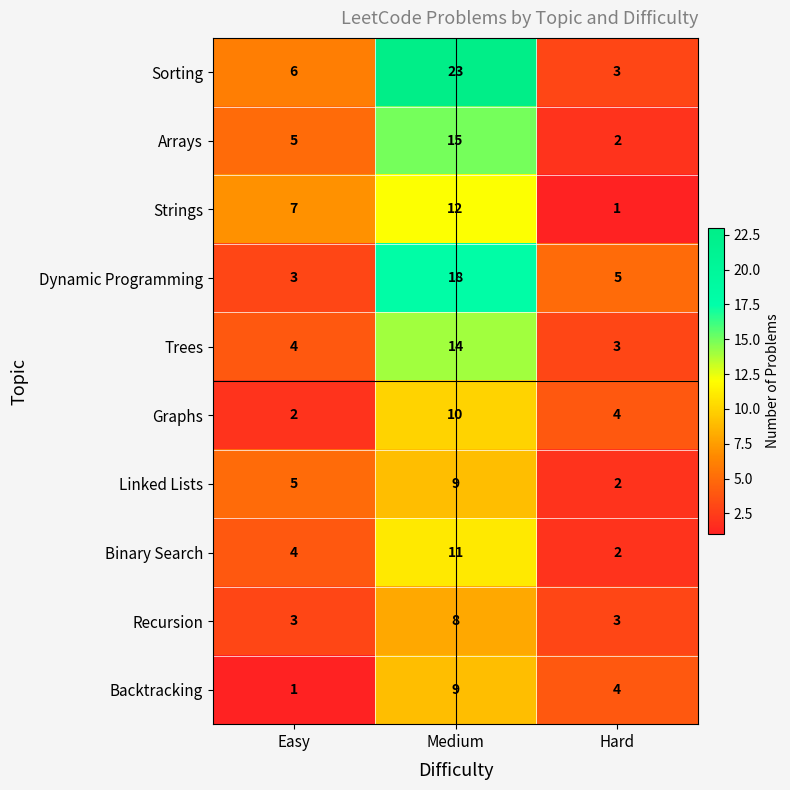

Reading right to left, extract all data points from this chart.

Sorting: 3	23	6
Arrays: 2	15	5
Strings: 1	12	7
Dynamic Programming: 5	18	3
Trees: 3	14	4
Graphs: 4	10	2
Linked Lists: 2	9	5
Binary Search: 2	11	4
Recursion: 3	8	3
Backtracking: 4	9	1